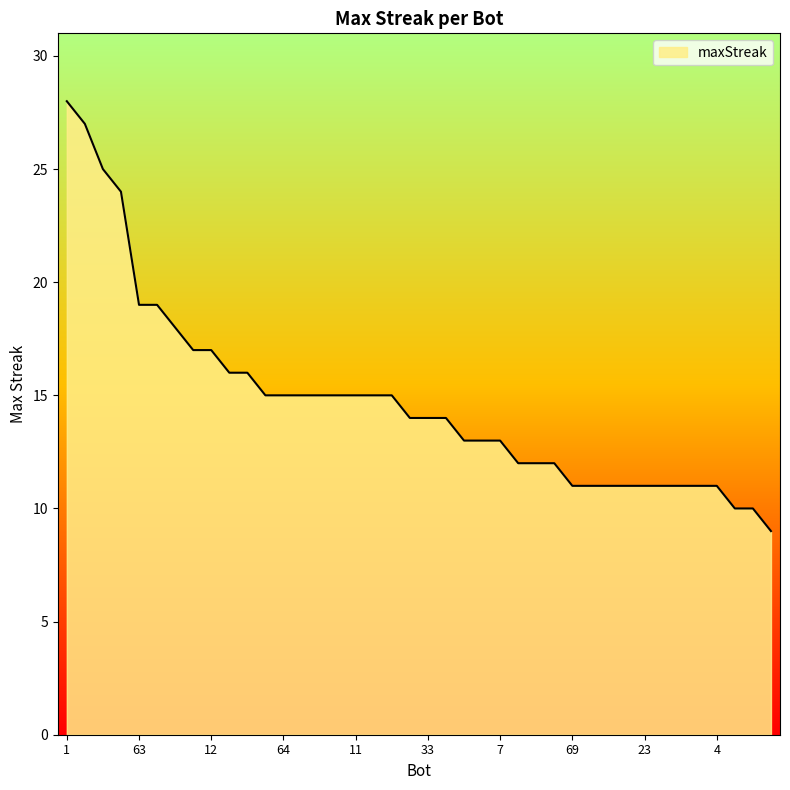

Reading left to right, transcribe all the data shown in this chart.

28	27	25	24	19	19	18	17	17	16	16	15	15	15	15	15	15	15	15	14	14	14	13	13	13	12	12	12	11	11	11	11	11	11	11	11	11	10	10	9